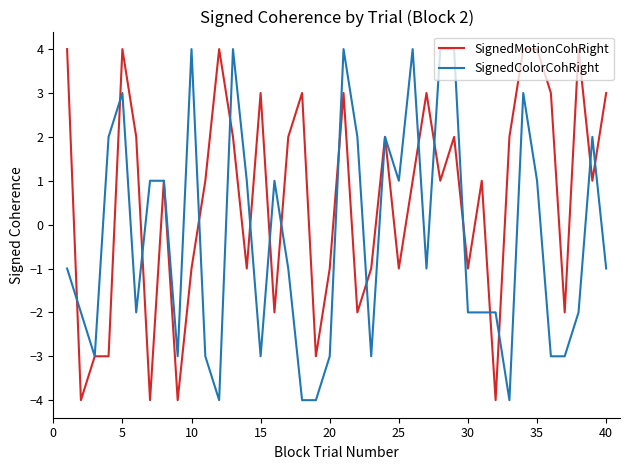

What is the smallest value displayed?

-4